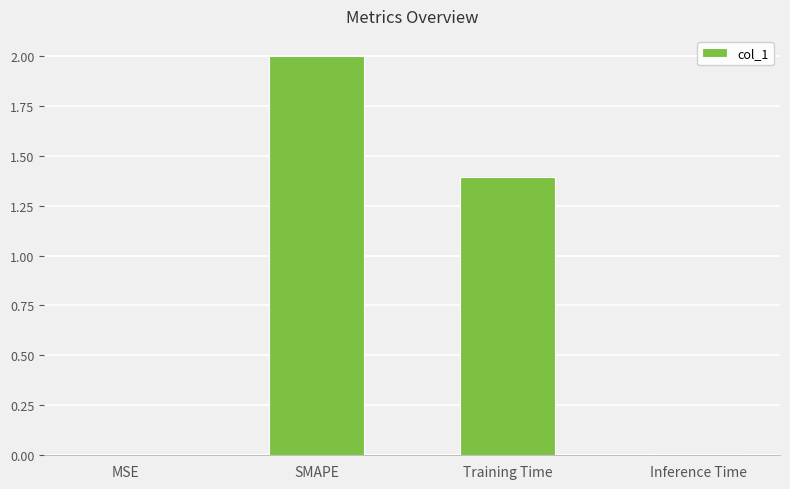

What is the maximum value shown in the chart?

2.0